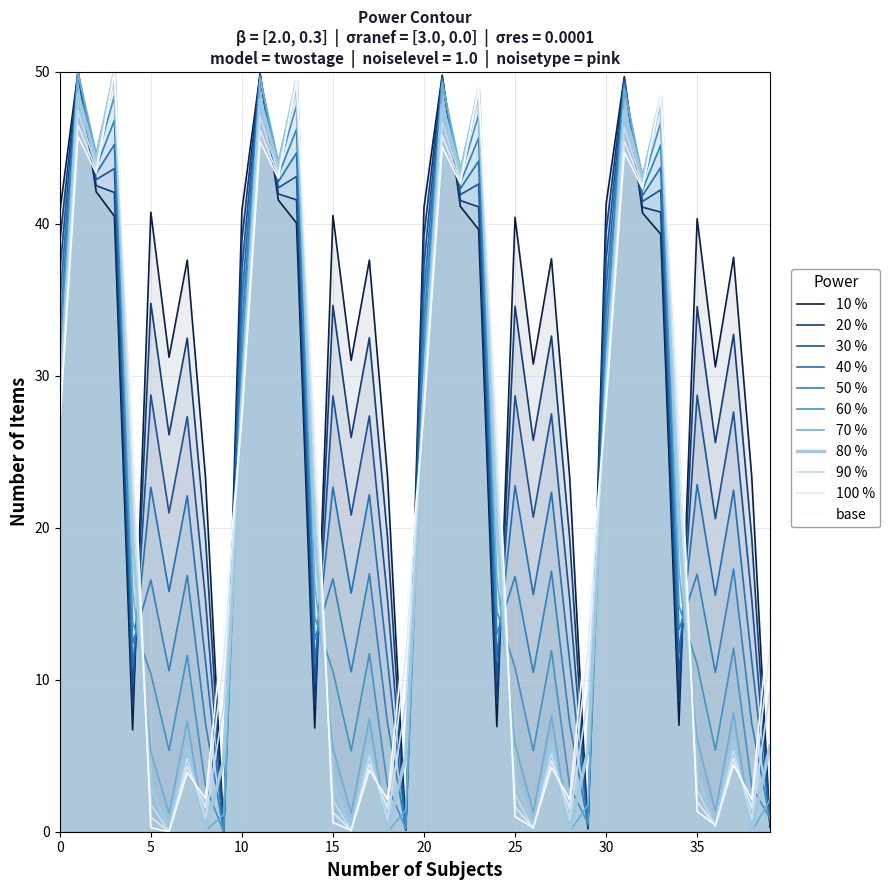

How many interior local peaks does the Row1 series have?

12